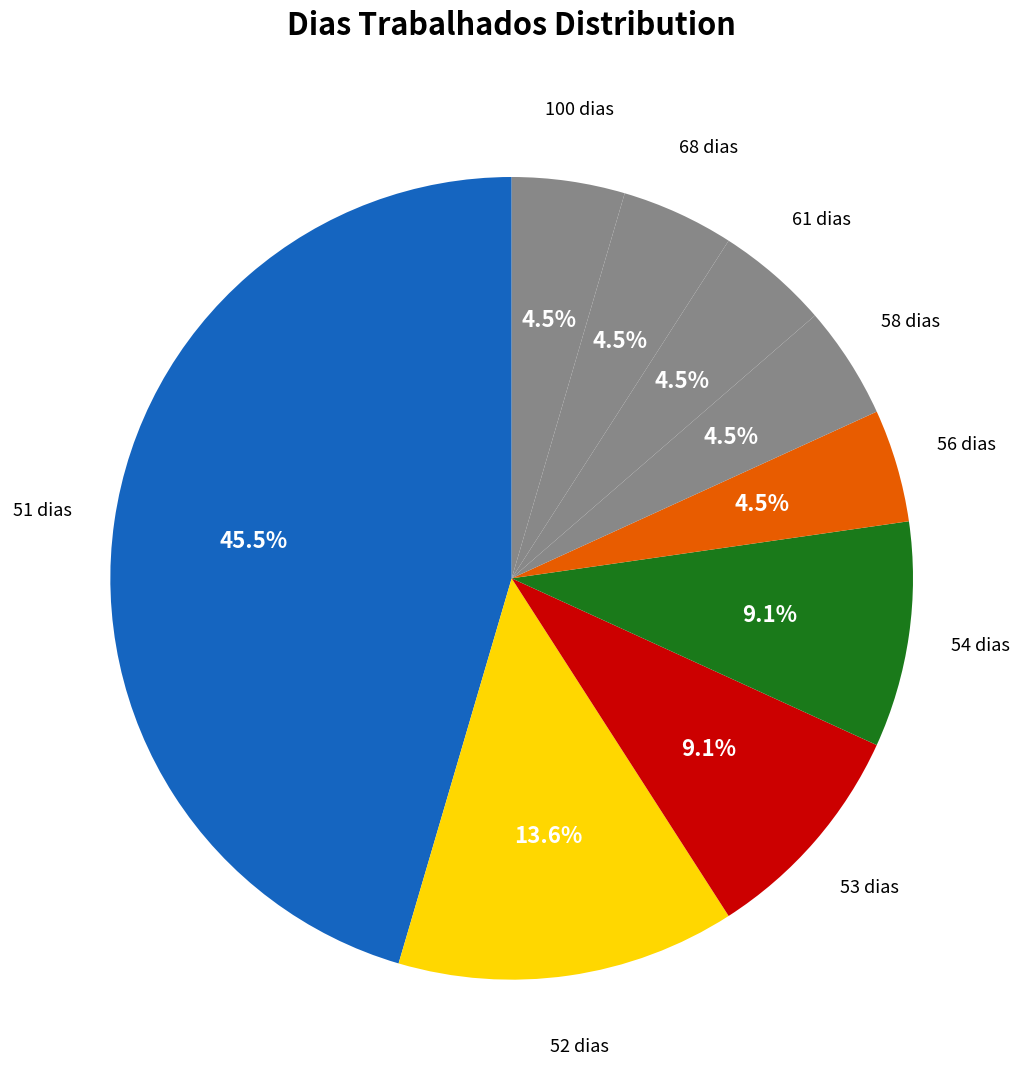

Count the number of slices in the pie.

9